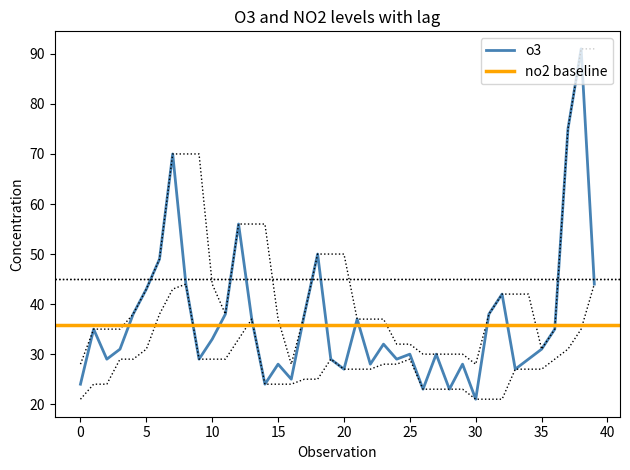

At which label does o3 reach its minimum?

30